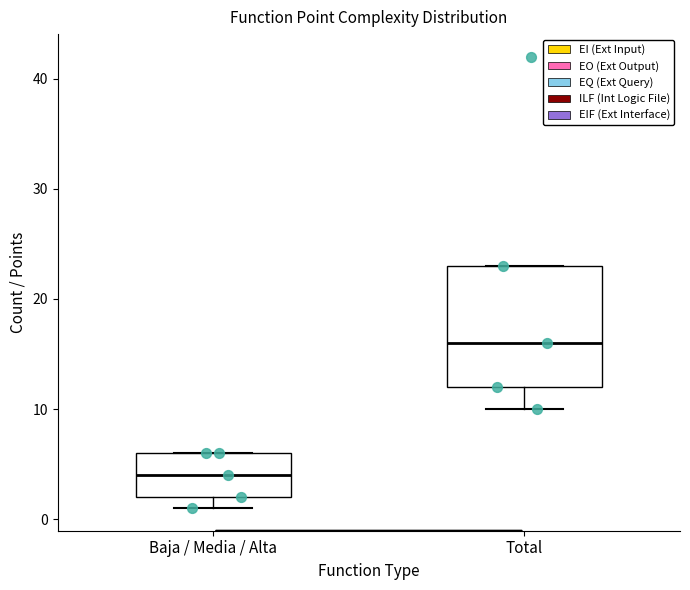

Reading left to right, read every box against the y-axis: the position of its median line, the range the box covers, and the ends of its whiskers. The values are not printed on the chart, so give them approximately, as read against the axis.

Baja / Media / Alta: median 4, box 2 to 6, whiskers 1 to 6
Total: median 16, box 12 to 23, whiskers 10 to 23